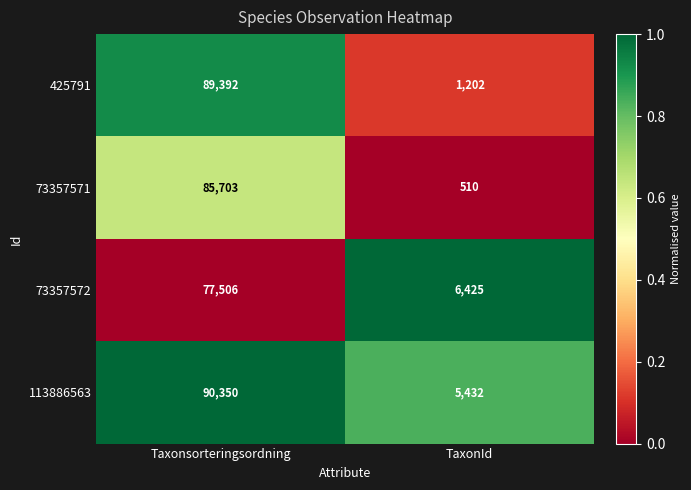

What is the minimum value shown in the chart?

510